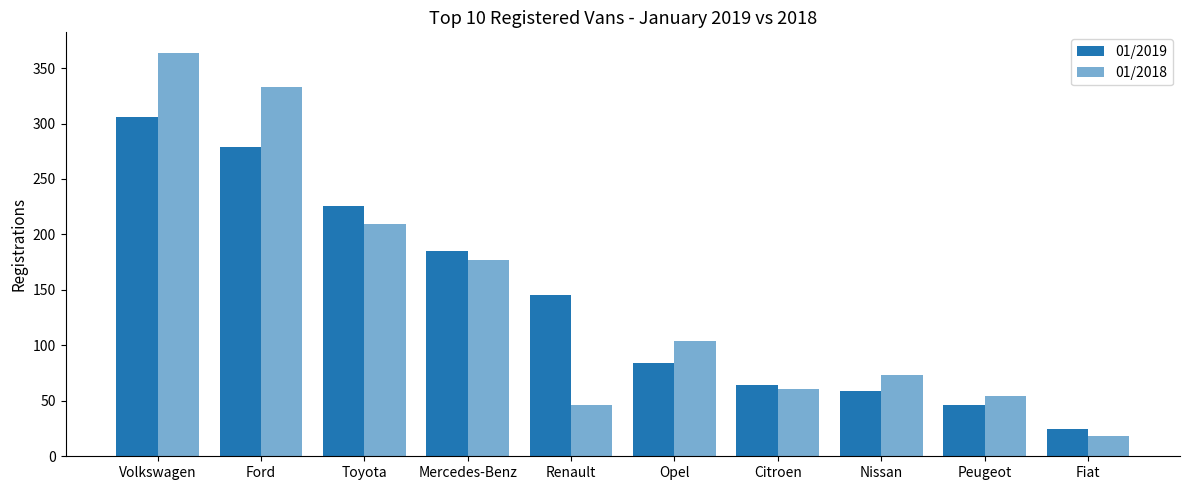

Does the chart contain any negative values?

No